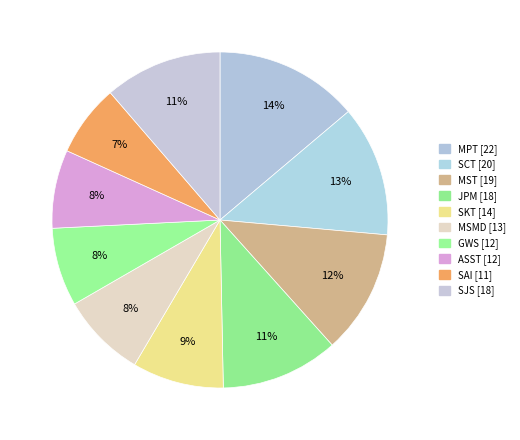

Which category has the smallest portion of the pie?

SAI